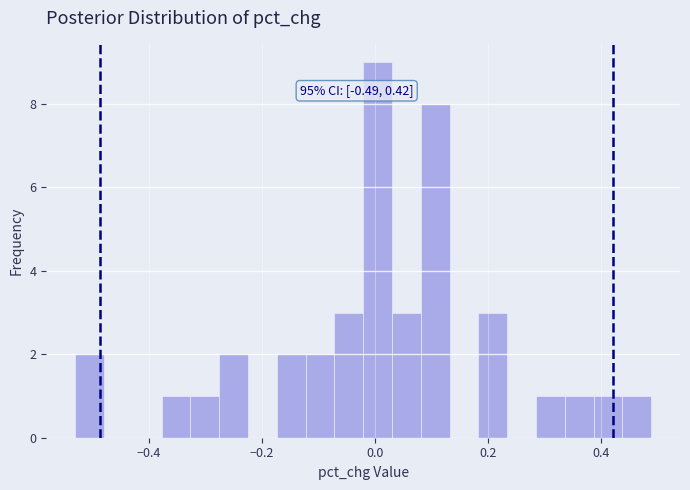

Read against the x-axis, roughly where is the centre of the tallest bar?

0.00